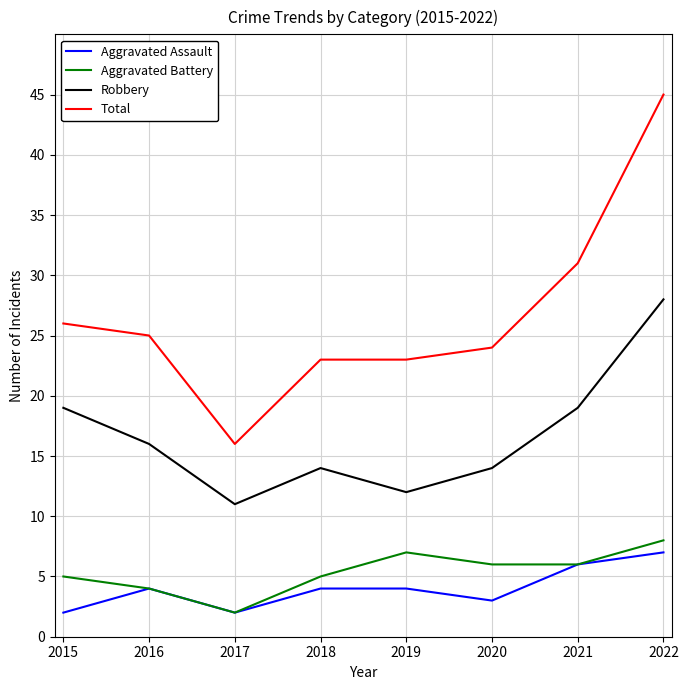

Which series has the largest total across all categories?

Total